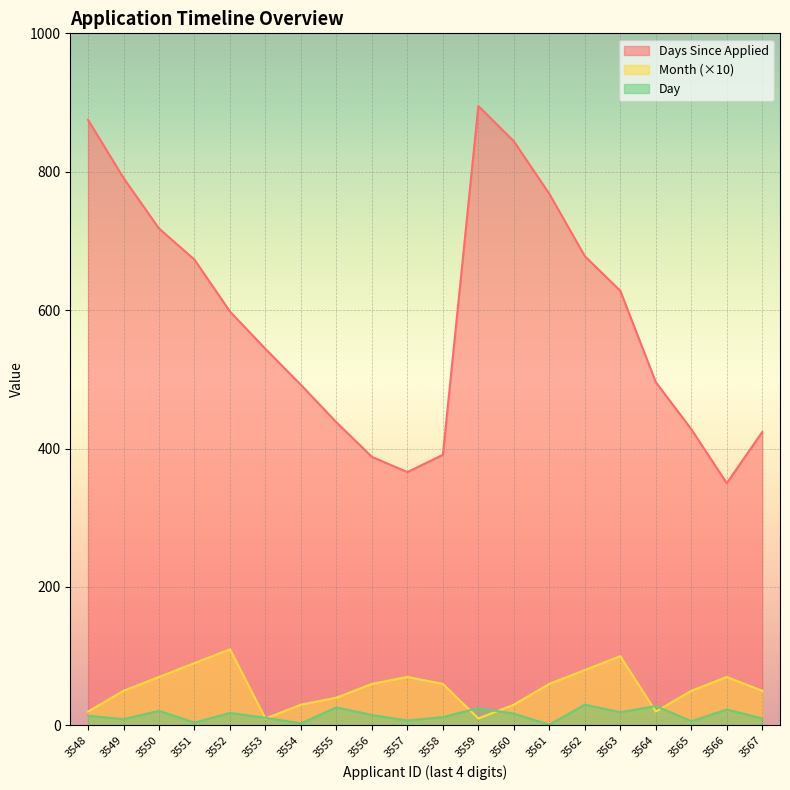

The Month (×10) series shows 30 at 3554. True or false?

True